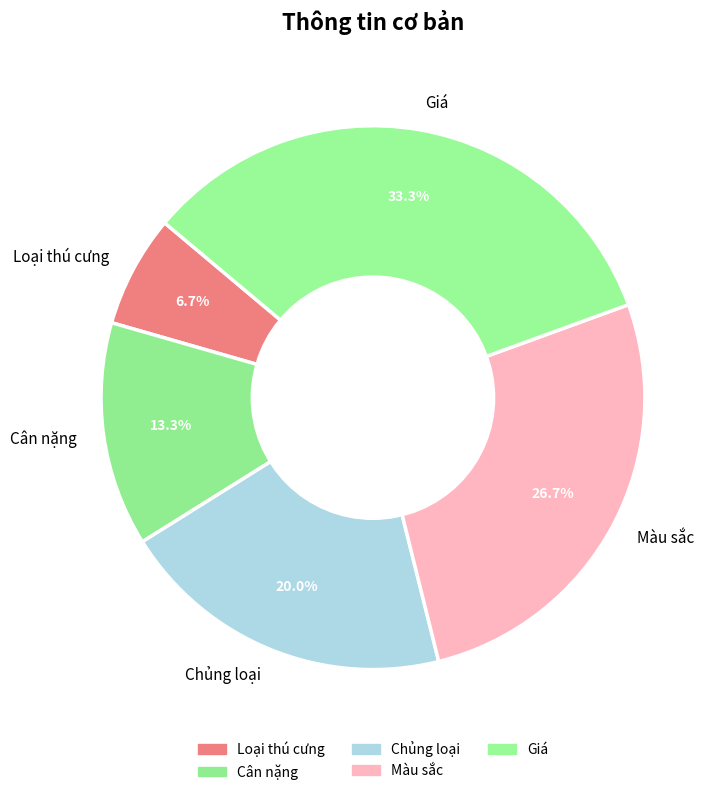

The Chủng loại slice represents 27% of the pie. True or false?

False